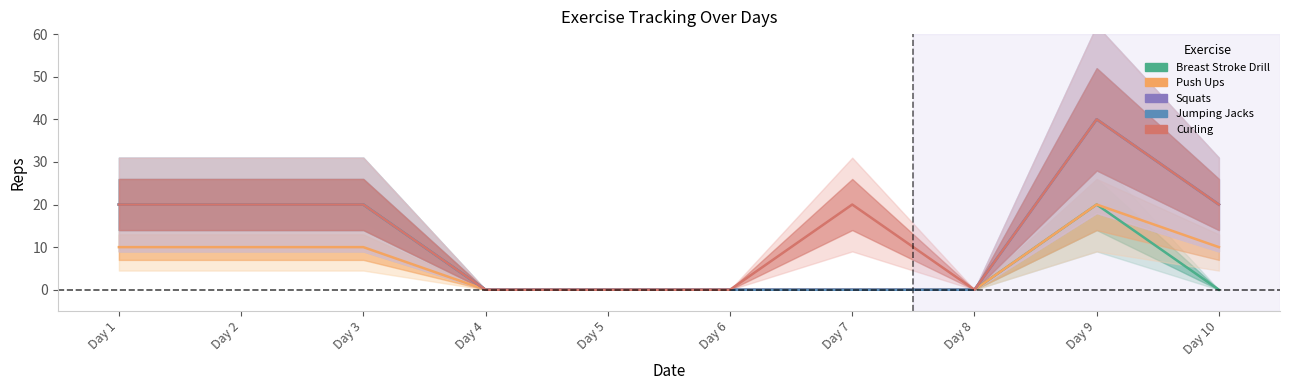

At Day 4, list the series in order from smallest to largest.

Breast Stroke Drill, Push Ups, Squats, Jumping Jacks, Curling